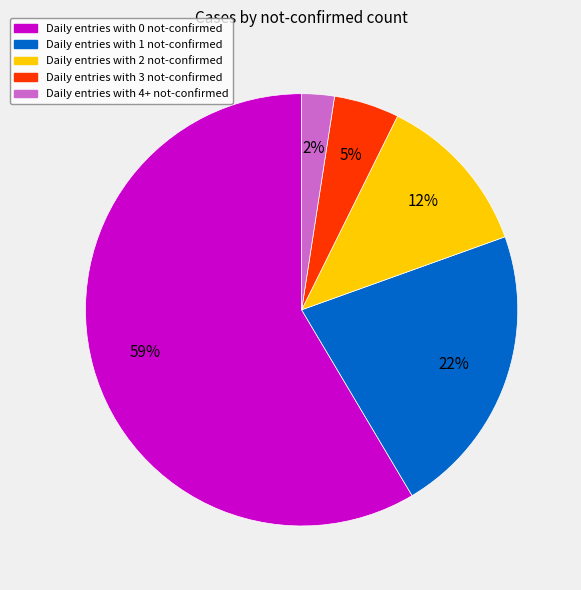

Does any single category account for the majority?

Yes